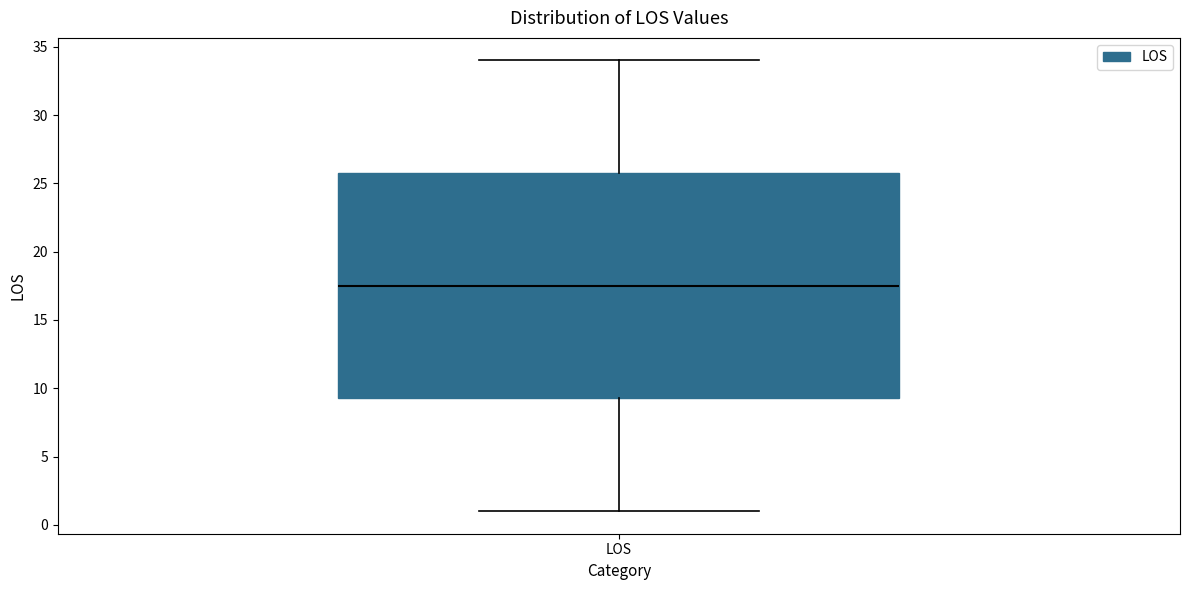

Read this box plot against the y-axis: the position of the median line, the range covered by the box, and the ends of both whiskers. The values are not printed on the chart, so give them approximately, as read against the axis.

median 17.5, box 9.5 to 26.0, whiskers 1.0 to 34.0